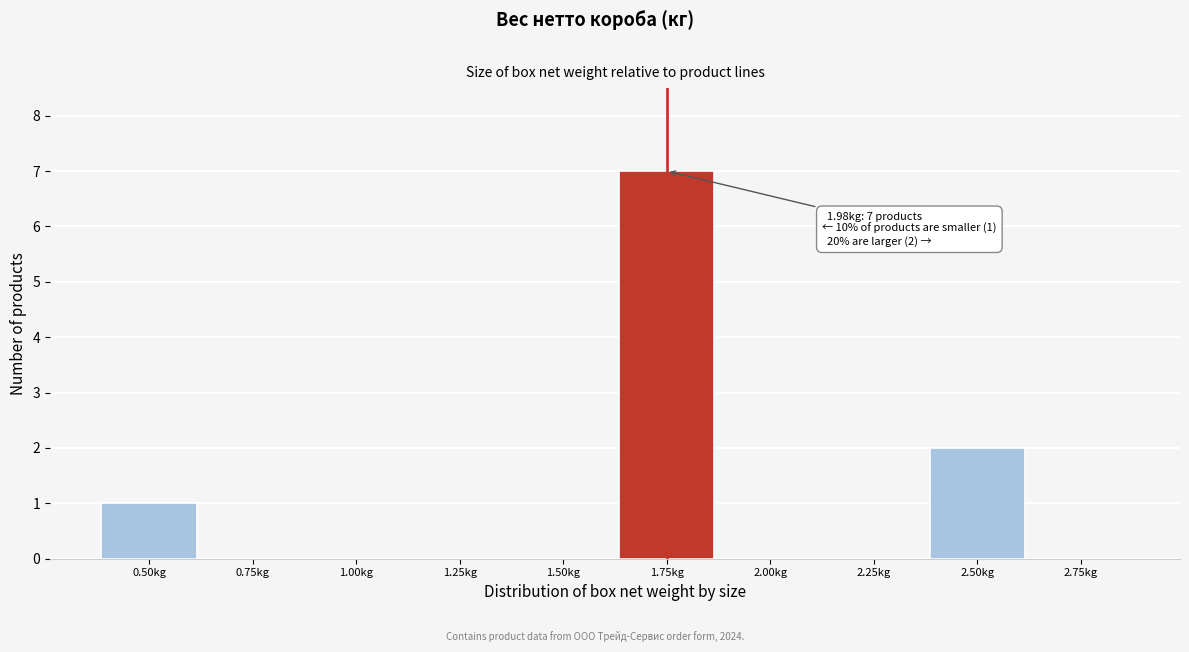

Reading left to right, extract all data points from this chart.

0.50kg=1	0.75kg=0	1.00kg=0	1.25kg=0	1.50kg=0	1.75kg=7	2.00kg=0	2.25kg=0	2.50kg=2	2.75kg=0